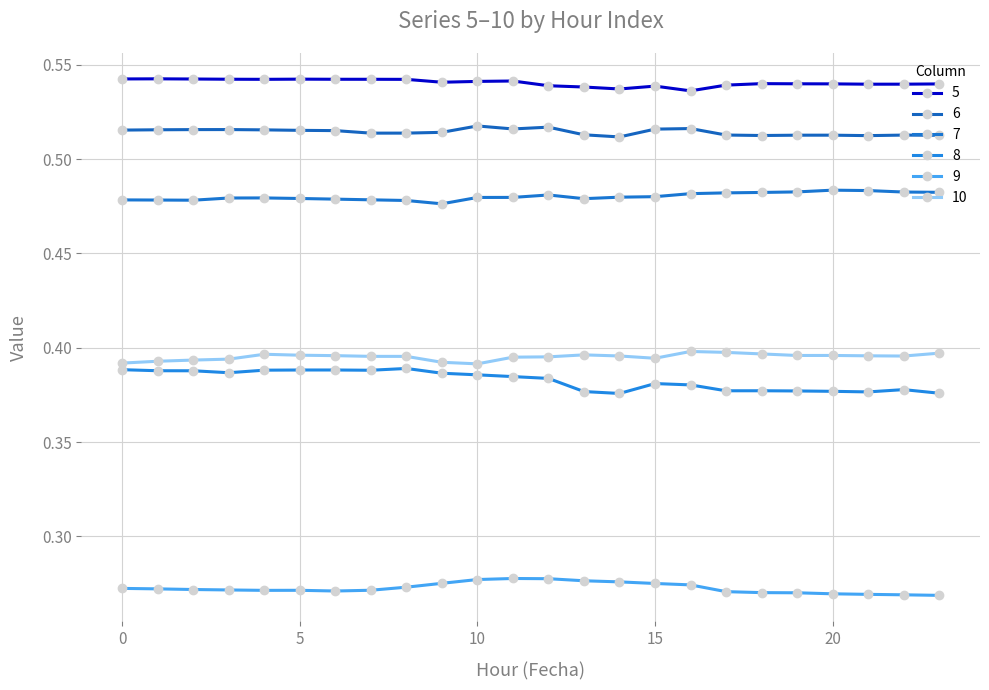

What is the sum of all 5 values?

13.0